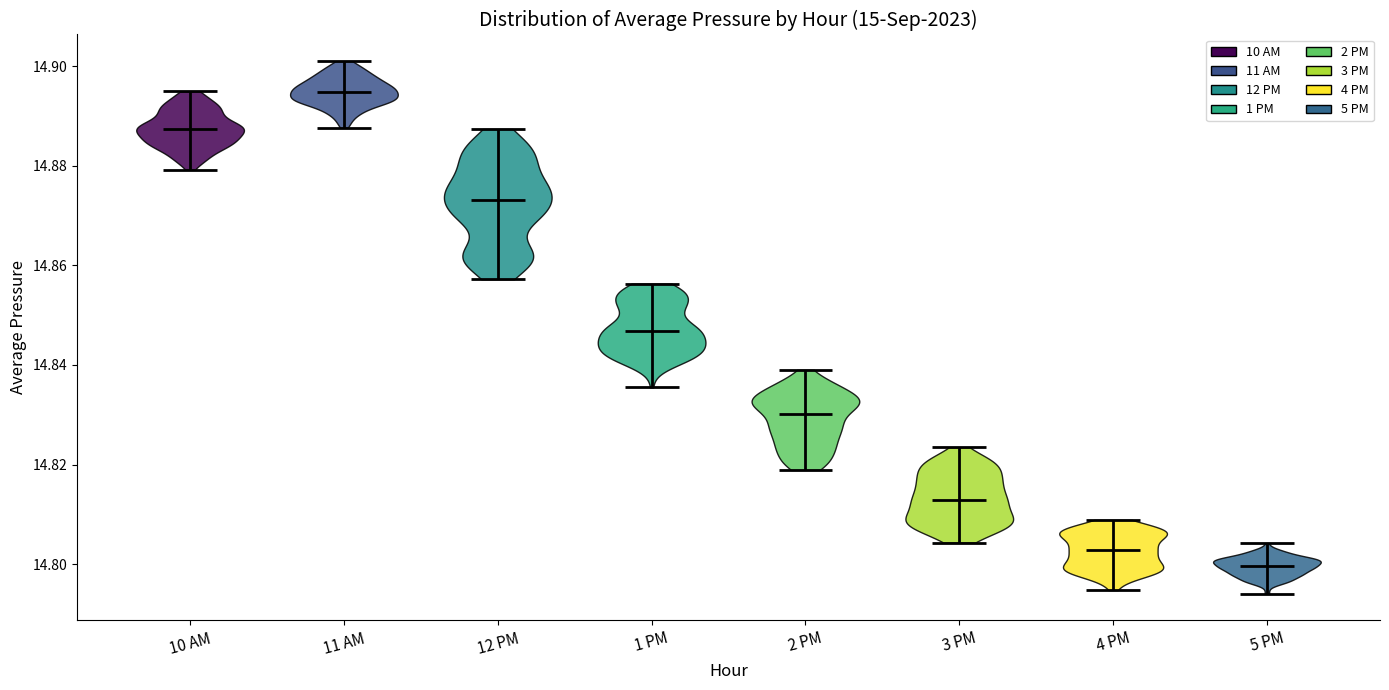

Reading left to right, read every violin against the y-axis: where its median line is, and the lowest and highest points it reaches. The values are not printed on the chart, so give them approximately, as read against the axis.

10 AM: median line 14.888, lowest point 14.880, highest point 14.896
11 AM: median line 14.894, lowest point 14.888, highest point 14.902
12 PM: median line 14.874, lowest point 14.858, highest point 14.888
1 PM: median line 14.846, lowest point 14.838, highest point 14.860
2 PM: median line 14.830, lowest point 14.820, highest point 14.838
3 PM: median line 14.814, lowest point 14.804, highest point 14.824
4 PM: median line 14.802, lowest point 14.794, highest point 14.812
5 PM: median line 14.800, lowest point 14.794, highest point 14.804